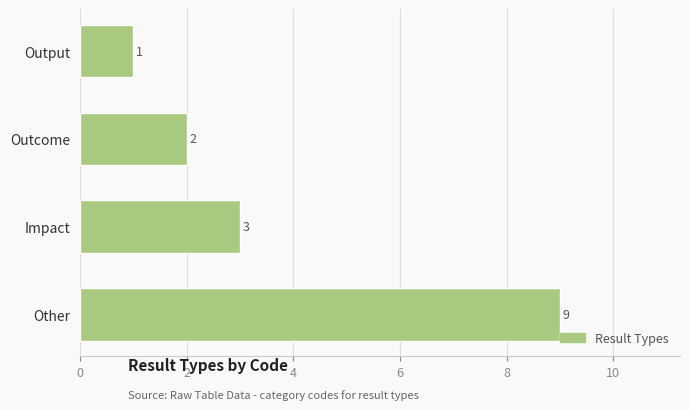

Reading top to bottom, list all the values displayed in this chart.

Output=1	Outcome=2	Impact=3	Other=9